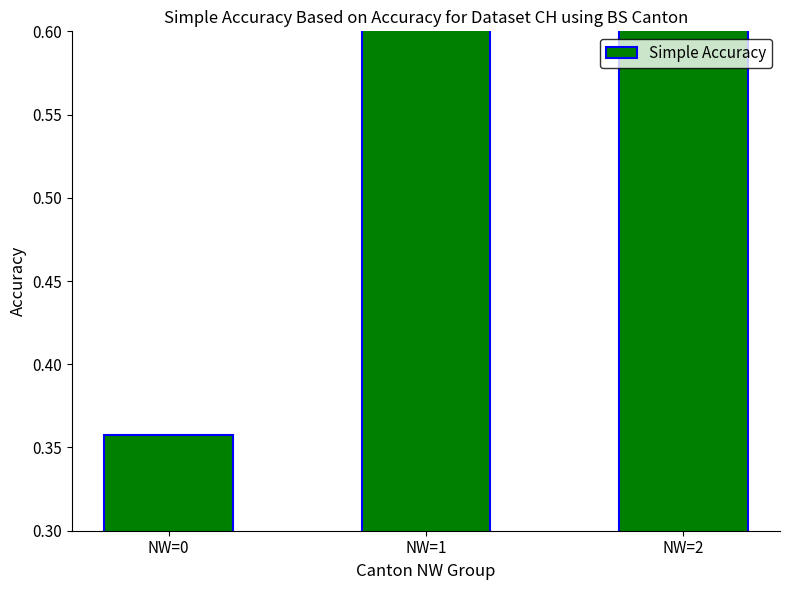

Which label corresponds to the smallest value in the chart?

NW=0